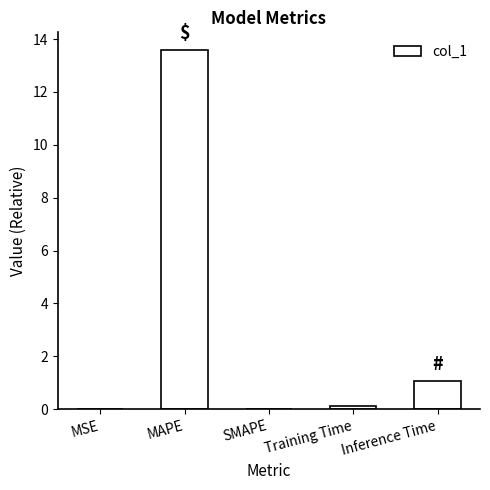

At which category does the chart reach its peak across all series?

MAPE